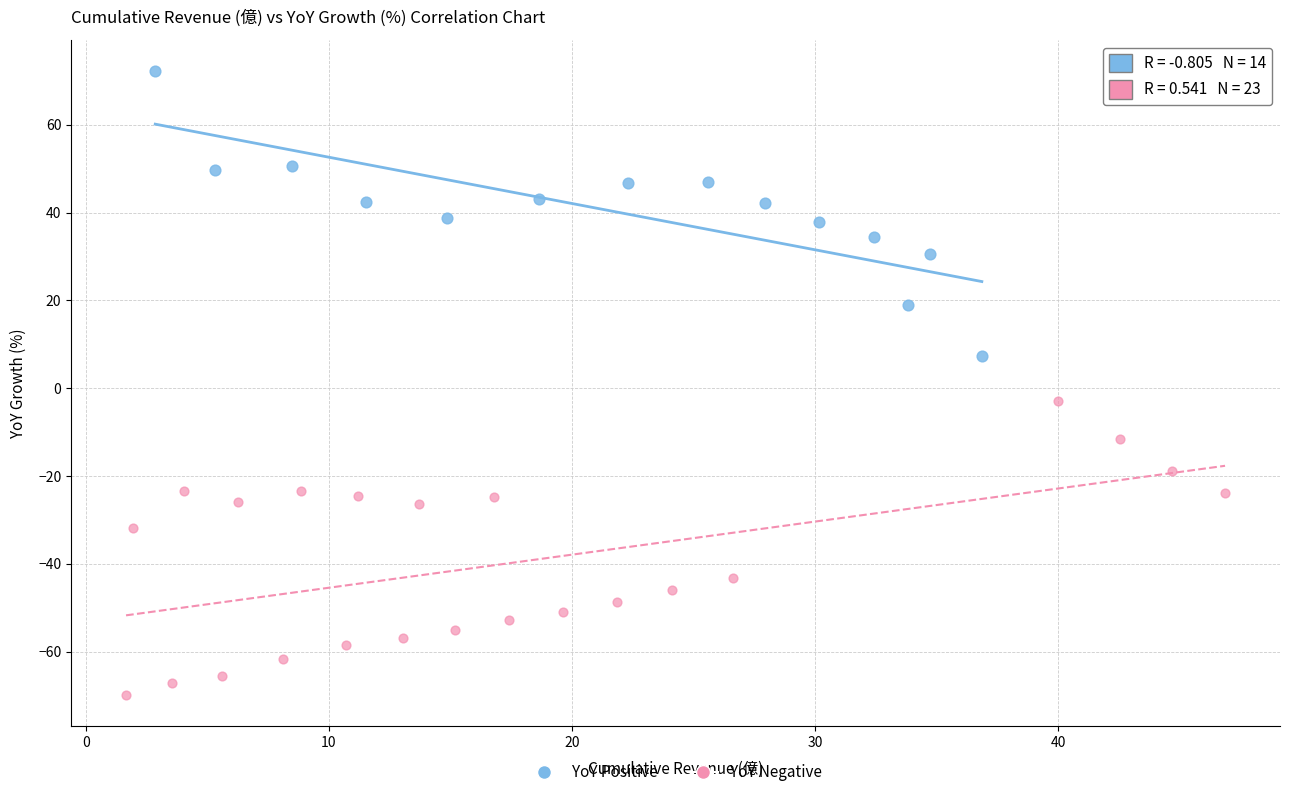

Which series contains the lowest Y value?

YoY Negative